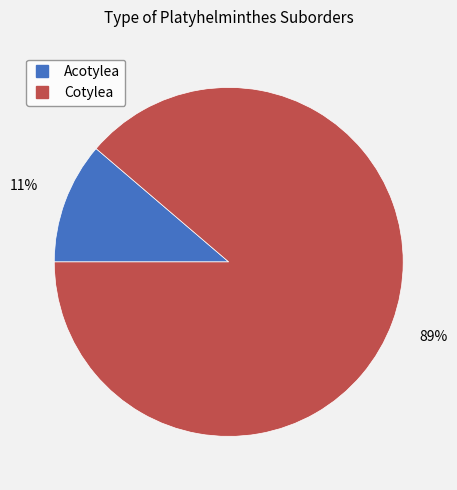

Combined, do Acotylea and Cotylea account for over 50%?

Yes